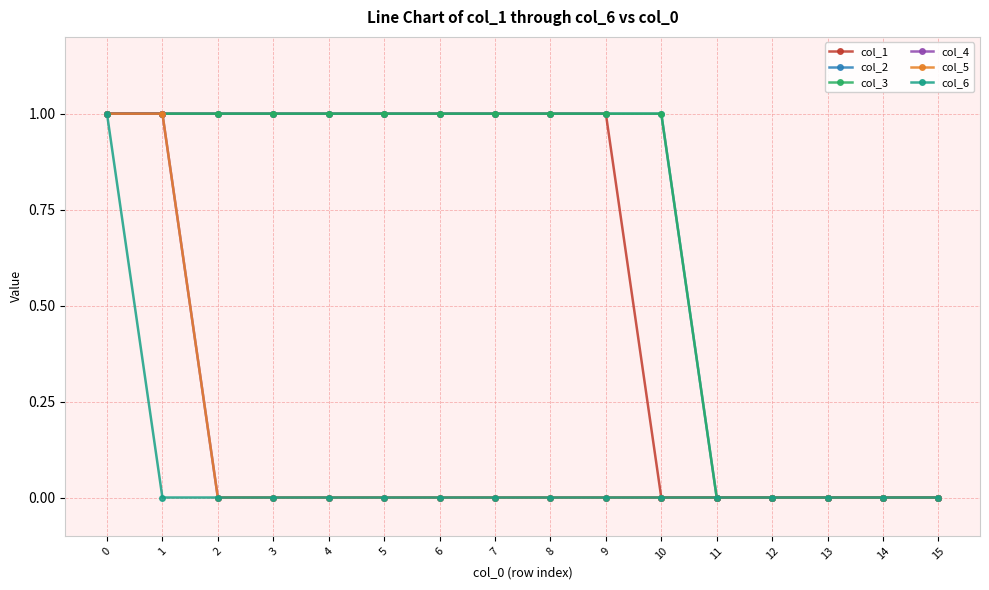

True or false: col_4 and col_2 intersect in this chart.

False